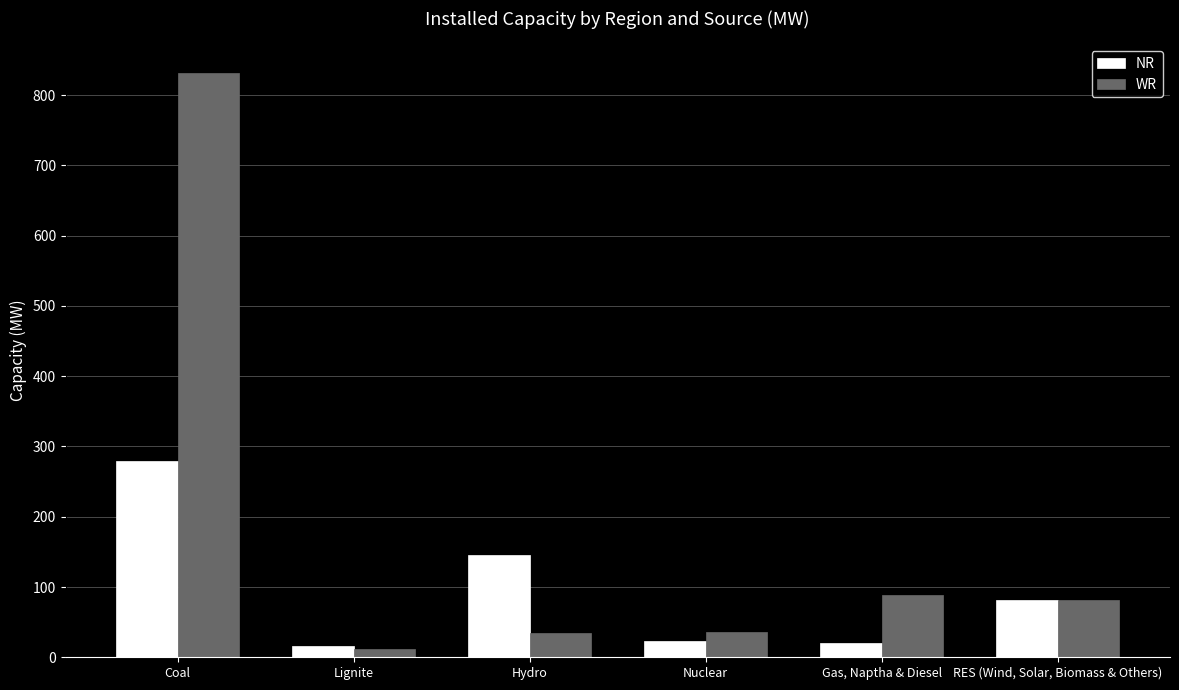

At which category does the chart reach its peak across all series?

Coal